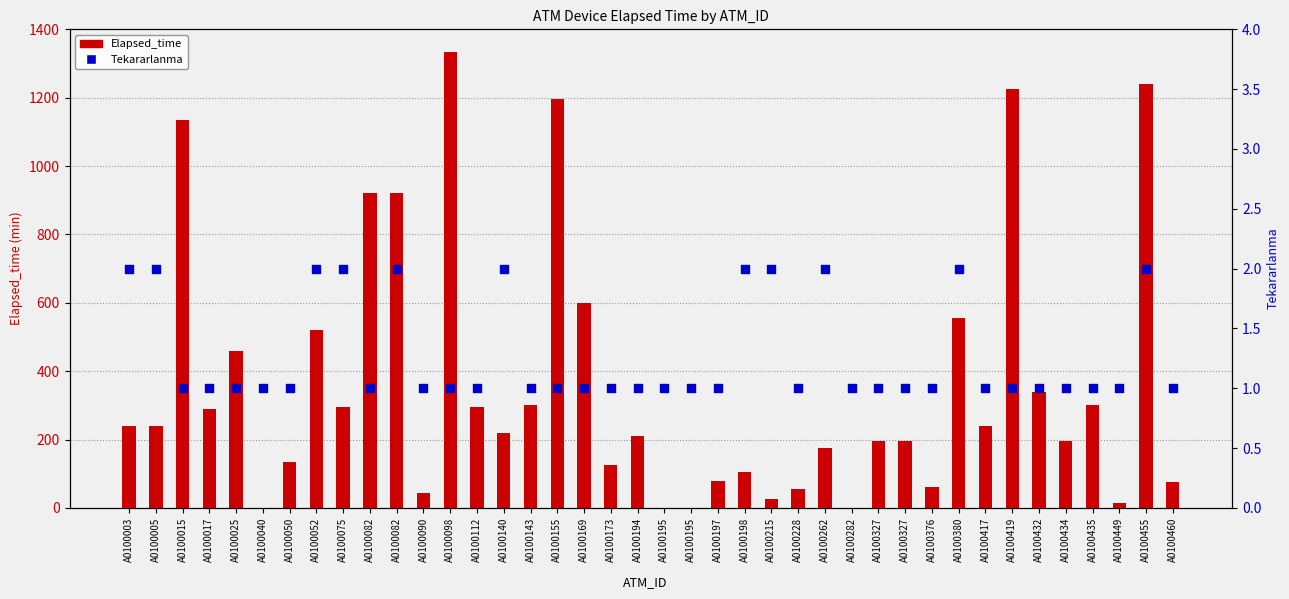

What is the total value across all series at A0100112?

296